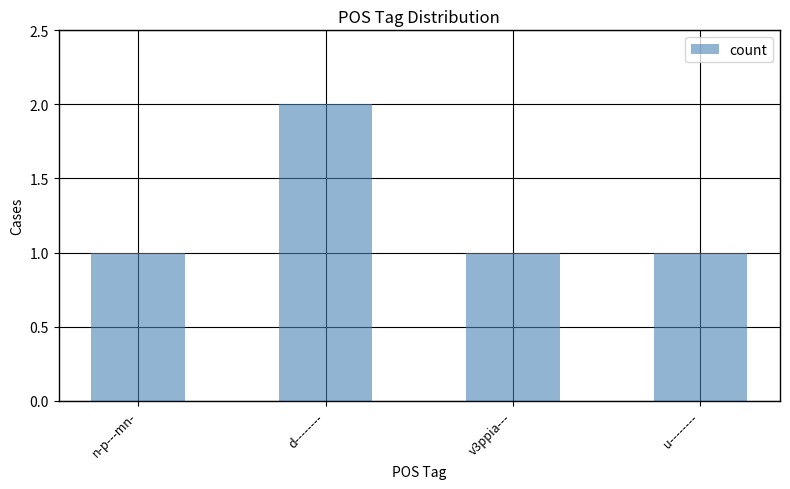

How many series are shown in this chart?

1